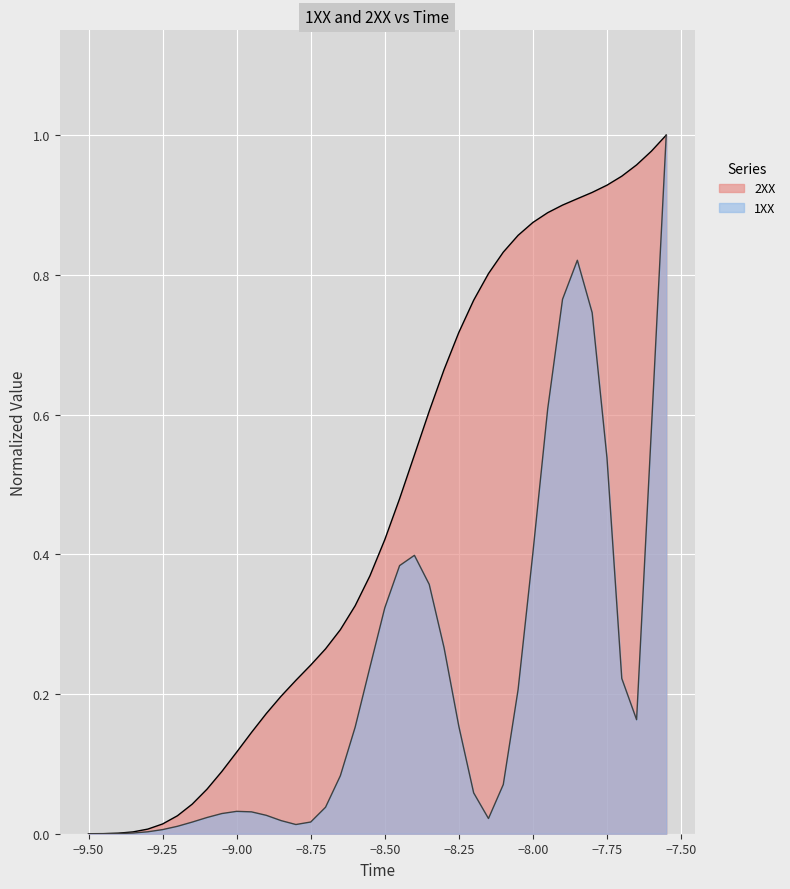

How many values are above zero?

39